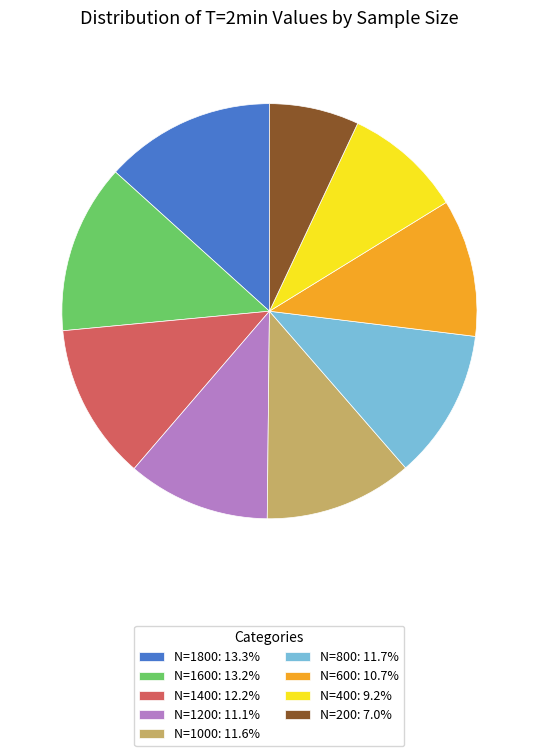

Which slice is the smallest?

N=200